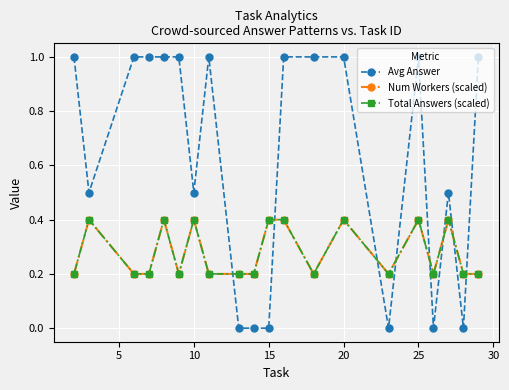

What is the difference between the maximum and second lowest values in the Avg Answer series?

1.0